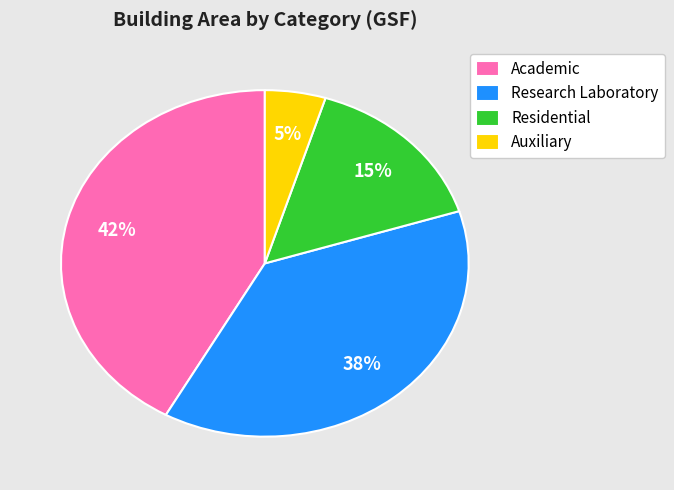

To the nearest percent, what percentage of the pie is Residential?

15%